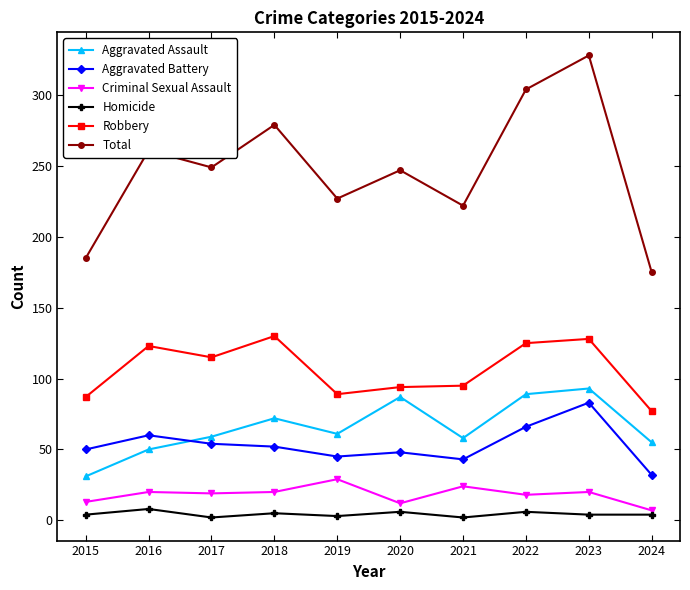

Which category has the highest value in the Total series?

2023